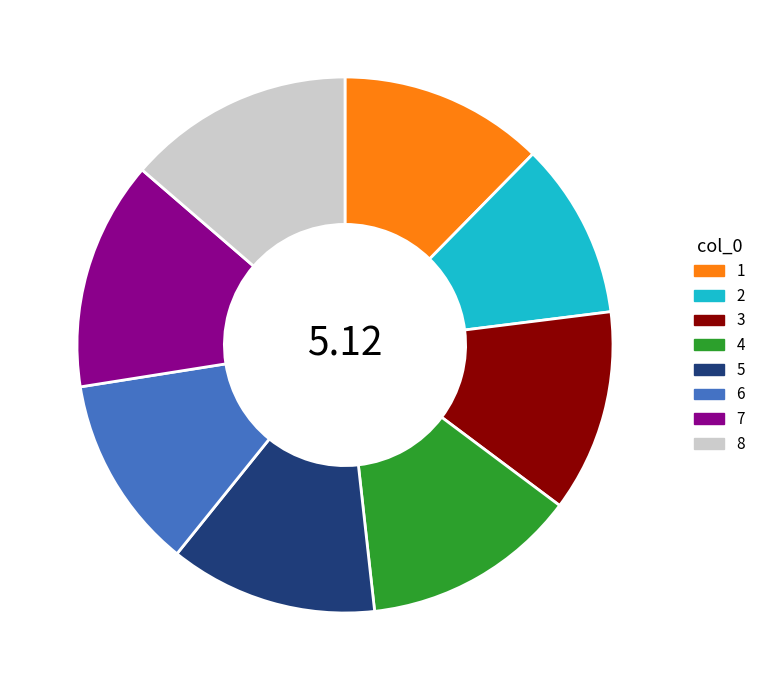

How many segments does this pie chart have?

8